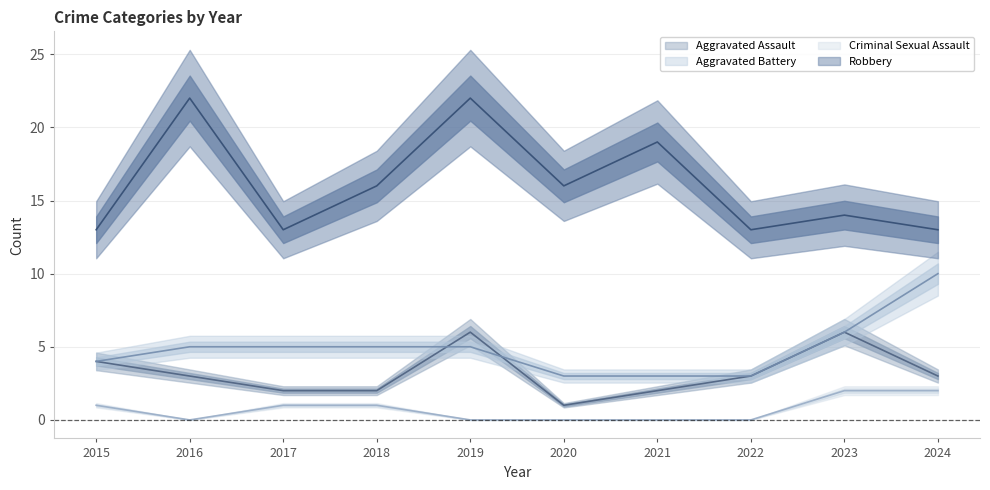

Which label corresponds to the smallest value in the chart?

2016